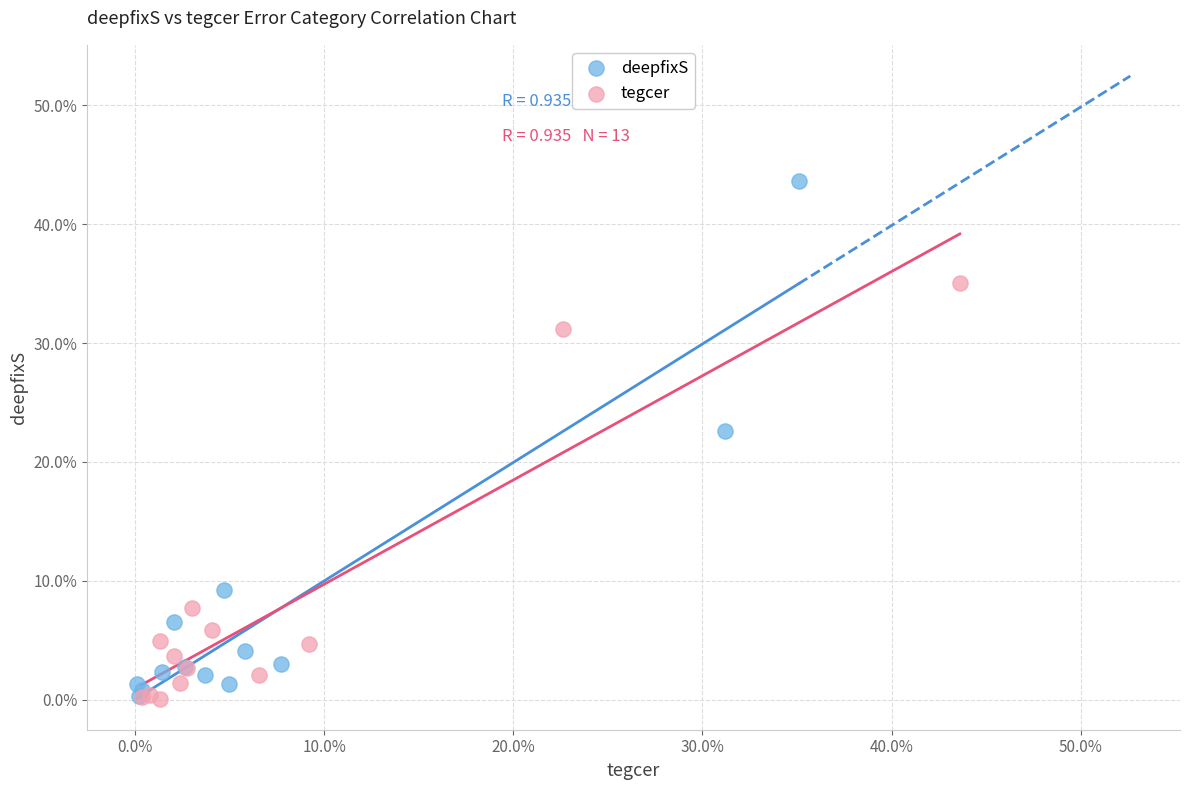

Which series has the widest spread of Y values?

deepfixS